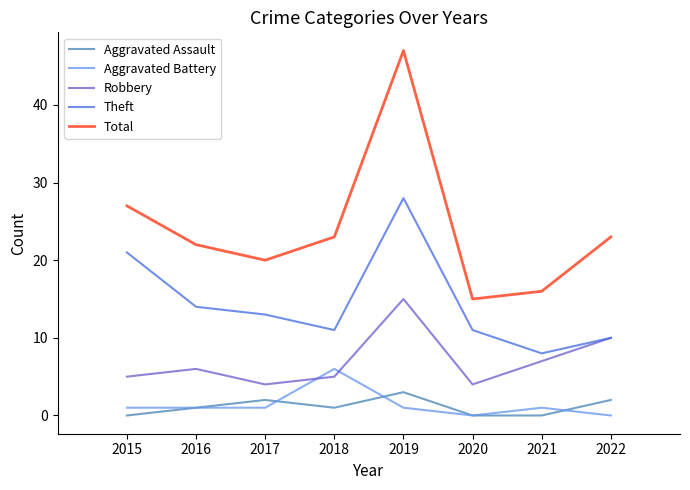

Reading left to right, what are all the values shown in this chart?

Aggravated Assault: 2015=0	2016=1	2017=2	2018=1	2019=3	2020=0	2021=0	2022=2
Aggravated Battery: 2015=1	2016=1	2017=1	2018=6	2019=1	2020=0	2021=1	2022=0
Robbery: 2015=5	2016=6	2017=4	2018=5	2019=15	2020=4	2021=7	2022=10
Theft: 2015=21	2016=14	2017=13	2018=11	2019=28	2020=11	2021=8	2022=10
Total: 2015=27	2016=22	2017=20	2018=23	2019=47	2020=15	2021=16	2022=23